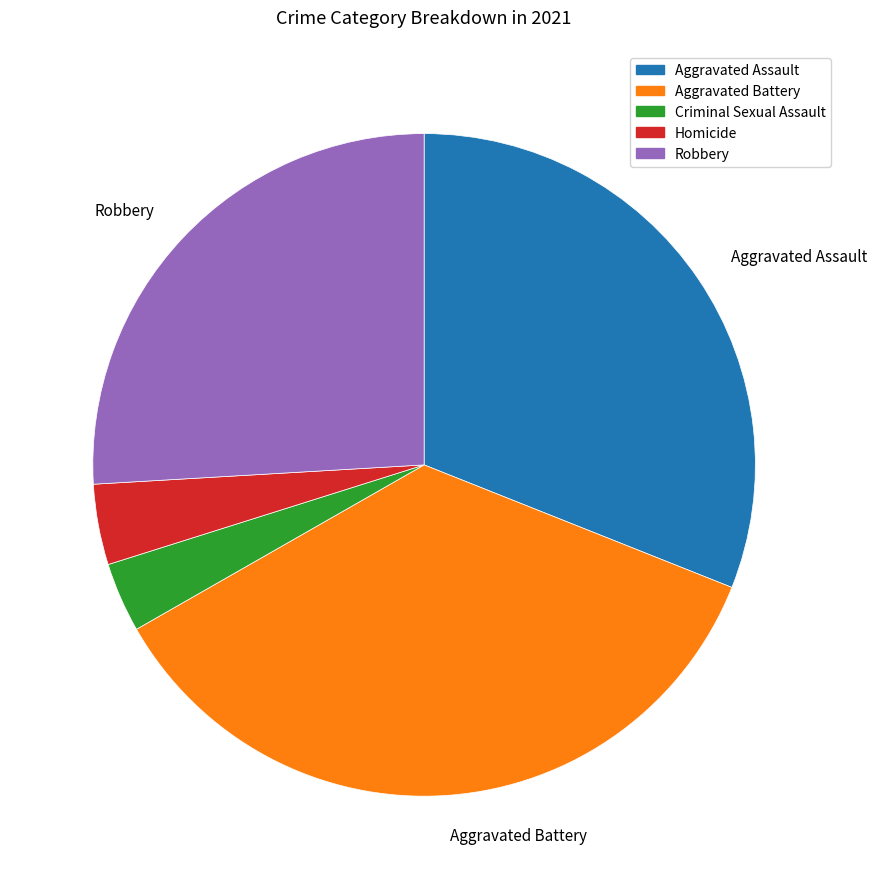

True or false: Aggravated Assault accounts for 31% of the total.

True